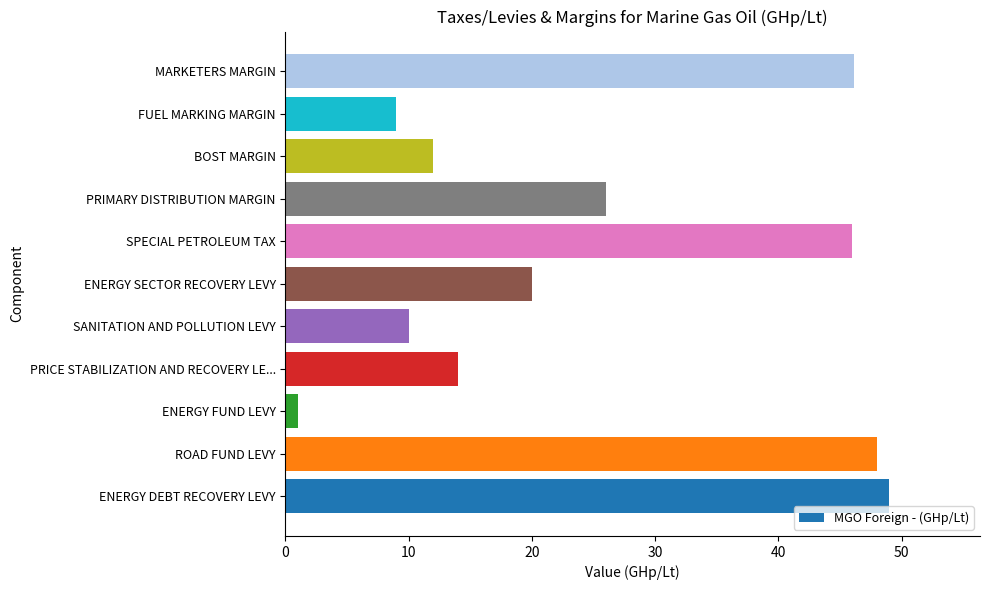

What is the average value?

25.6